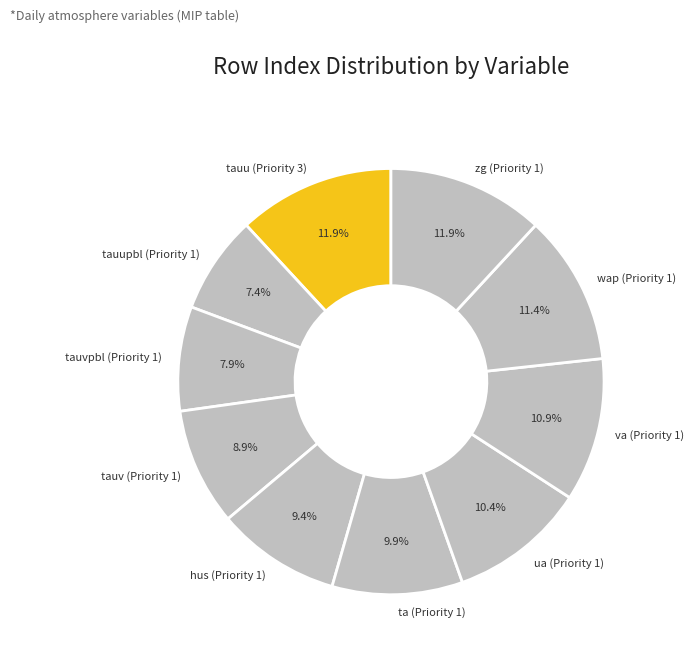

What percentage is the tauv (Priority 1) slice, to the nearest percent?

9%